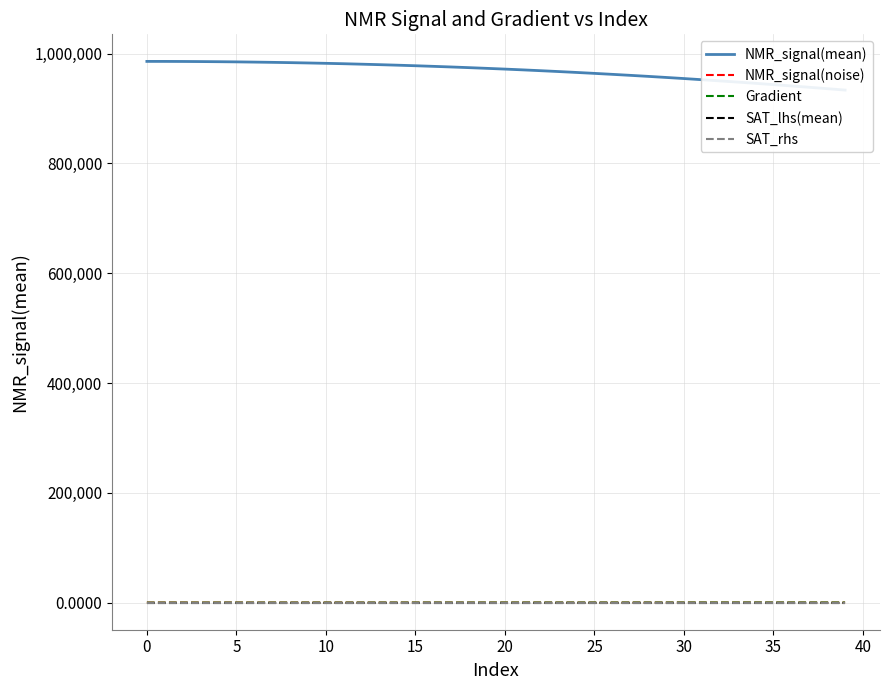

Is this an area chart (filled region under the line)?

No